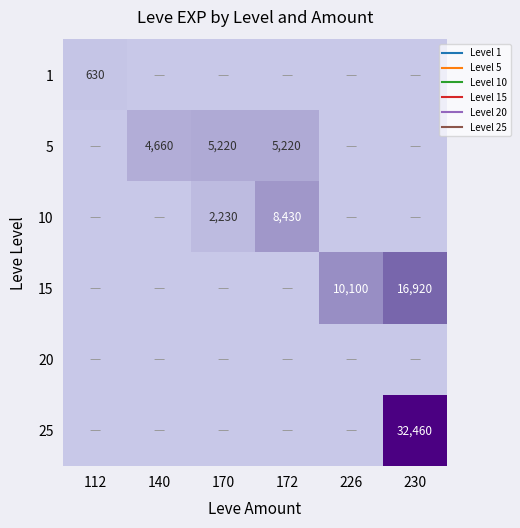

The 5 series shows 1940 at 230. True or false?

False